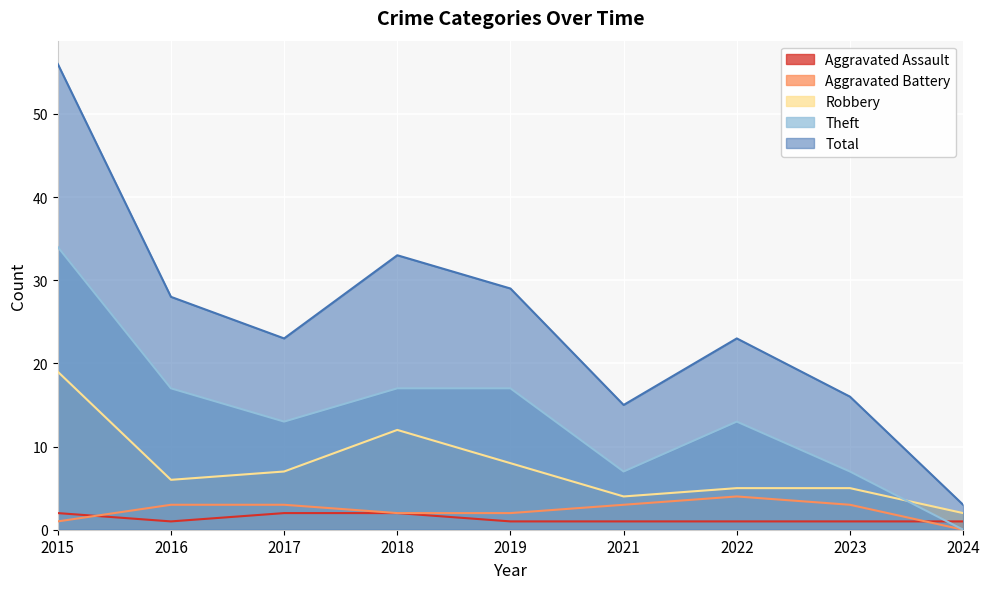

How many lines are shown in the chart?

5